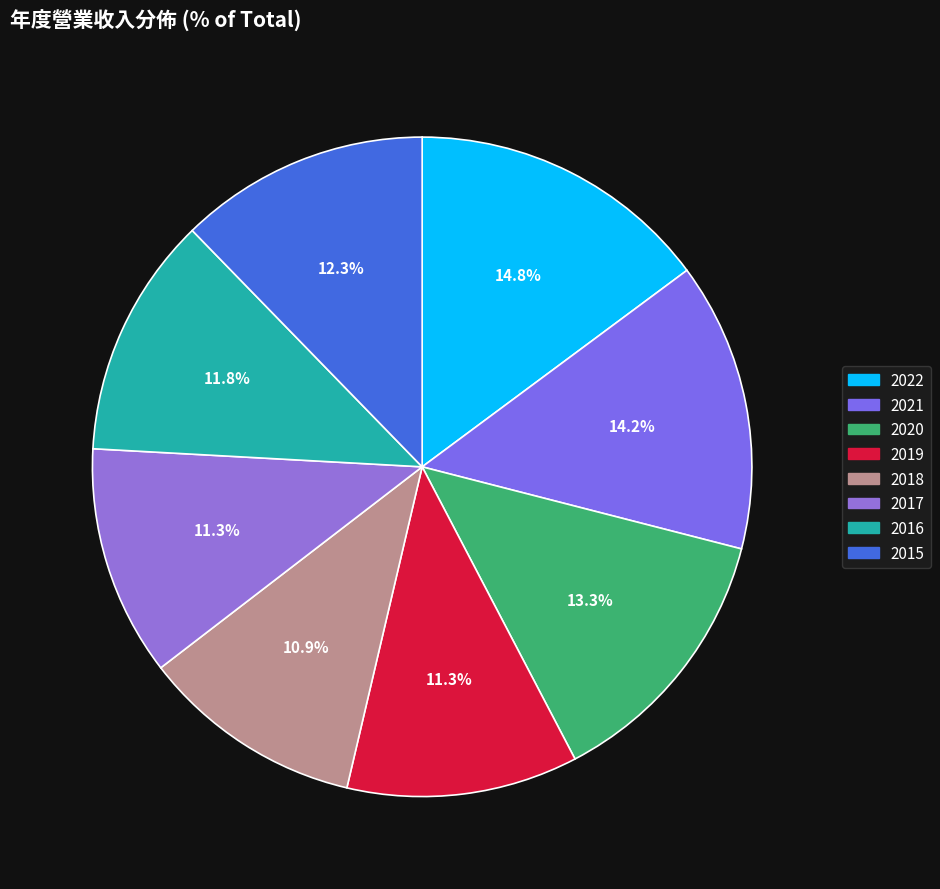

Is there a majority slice in this chart?

No